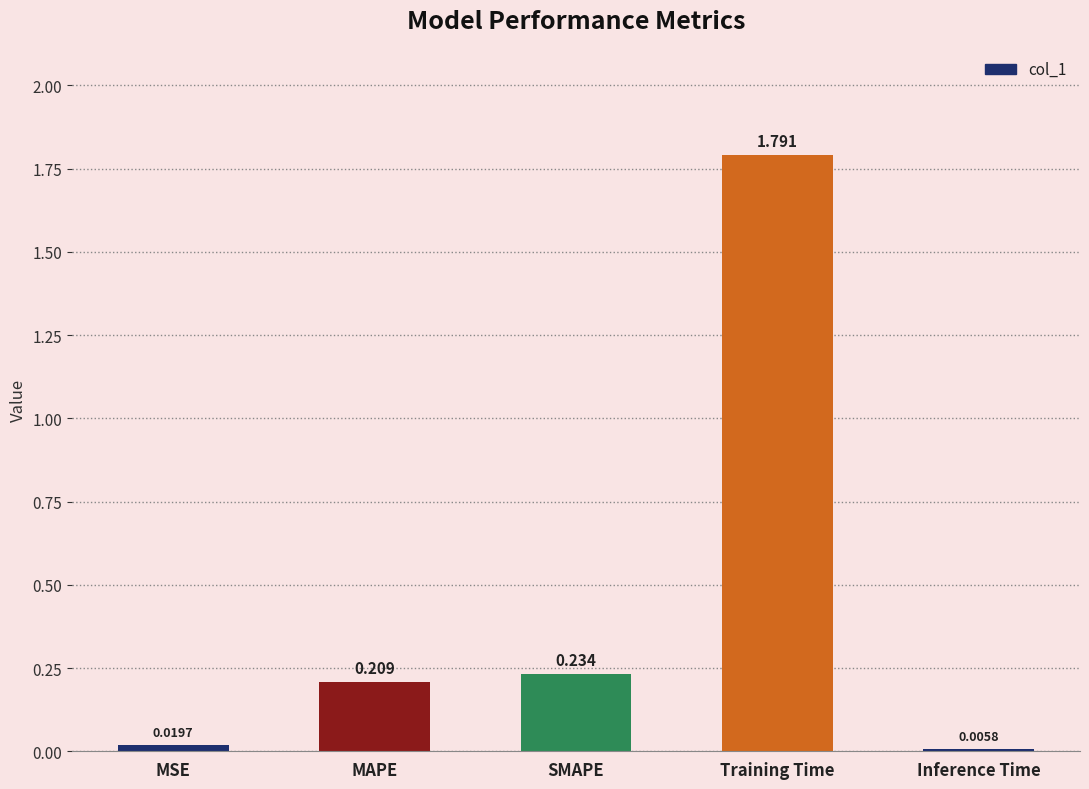

How many series are shown in this chart?

1